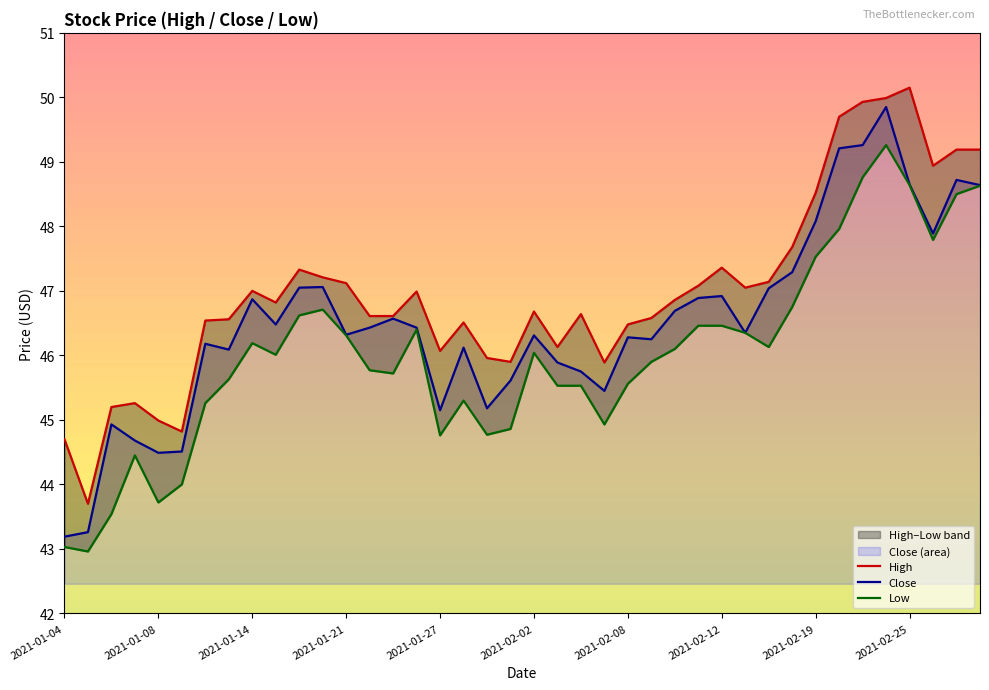

True or false: Close has a value of 46.3 at 2021-01-21.

True